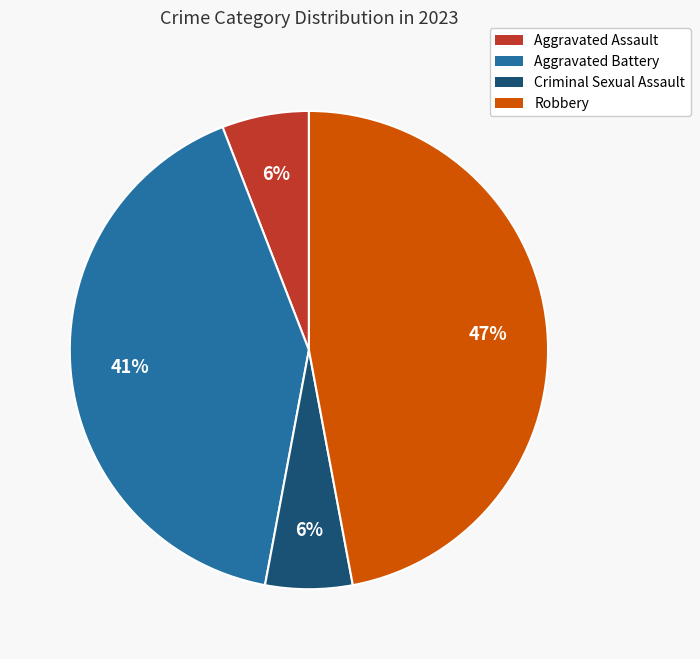

Is there a majority slice in this chart?

No